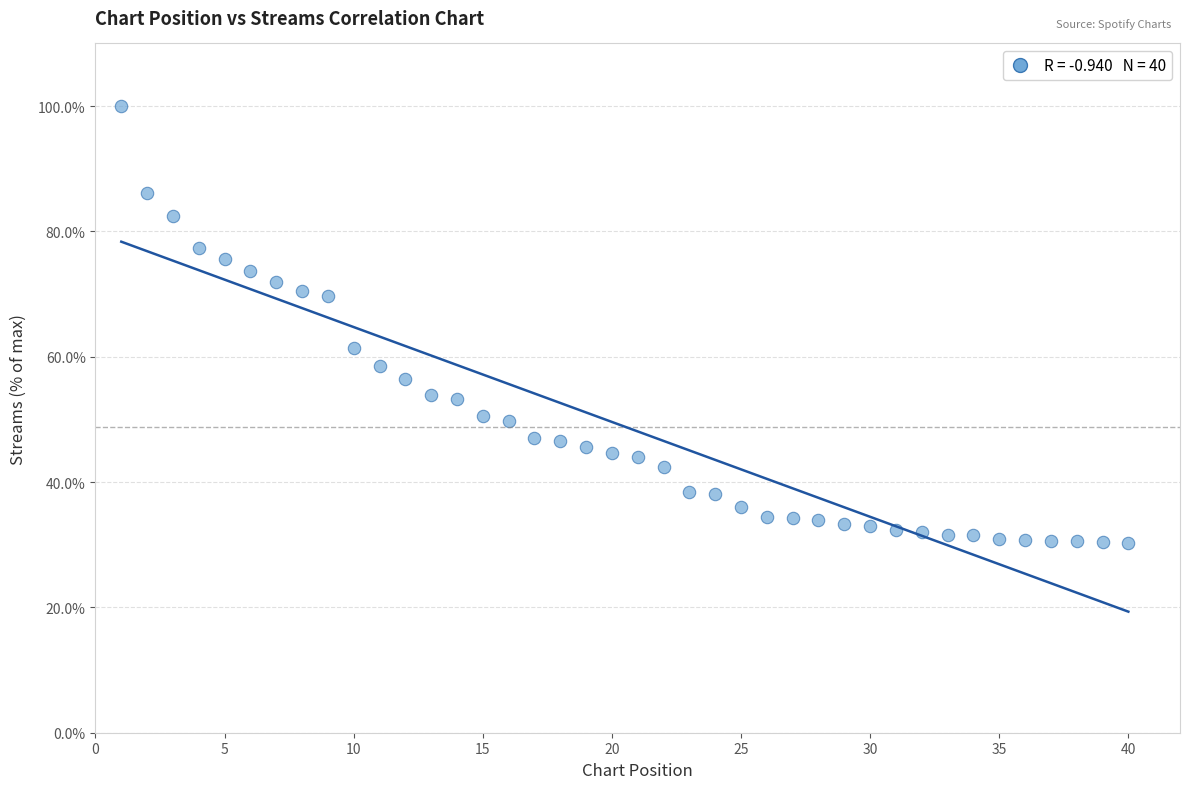

What is the range of X values (max minus min)?

39.0